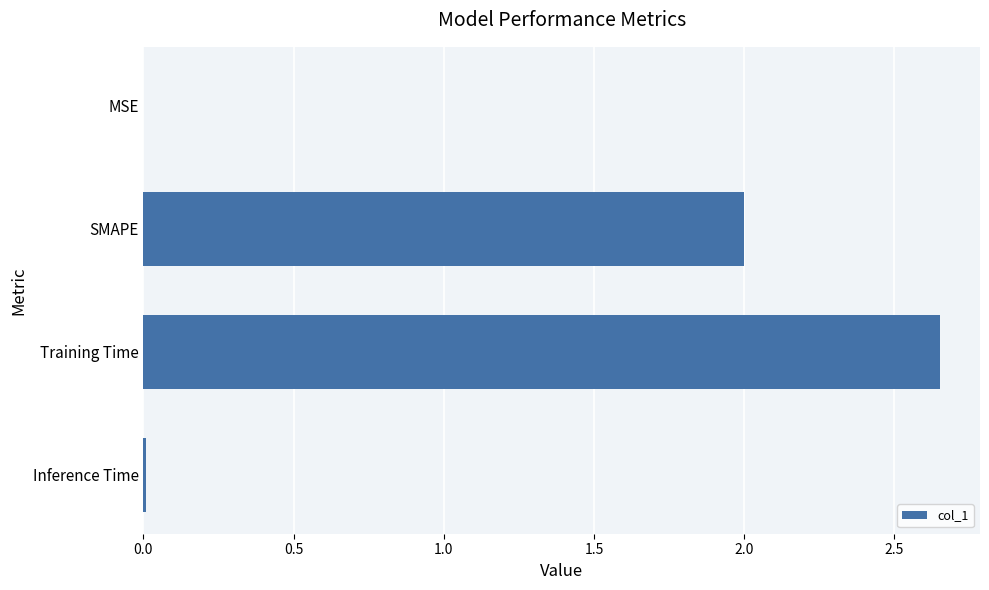

Is it true that the value at SMAPE is 2.9?

False